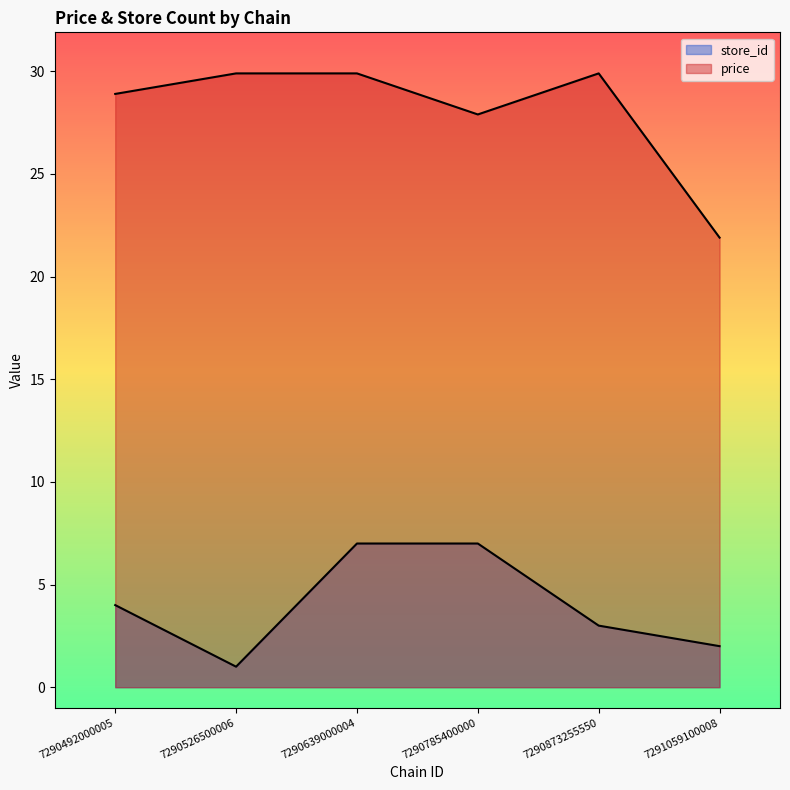

Which category has the highest value in the store_id series?

7290639000004